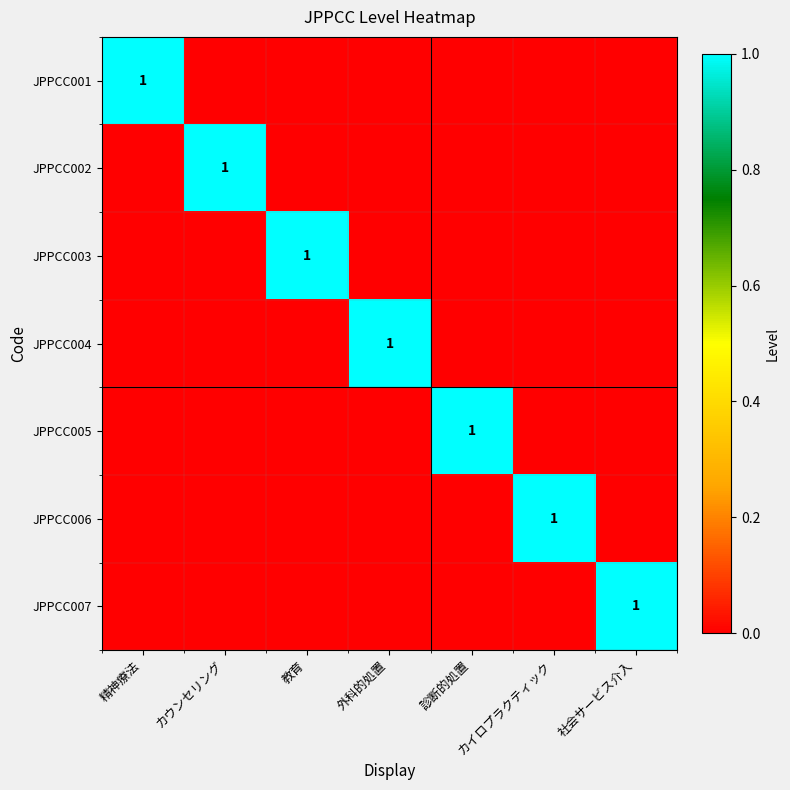

Between 診断的処置 and カイロプラクティック, which is larger?

診断的処置